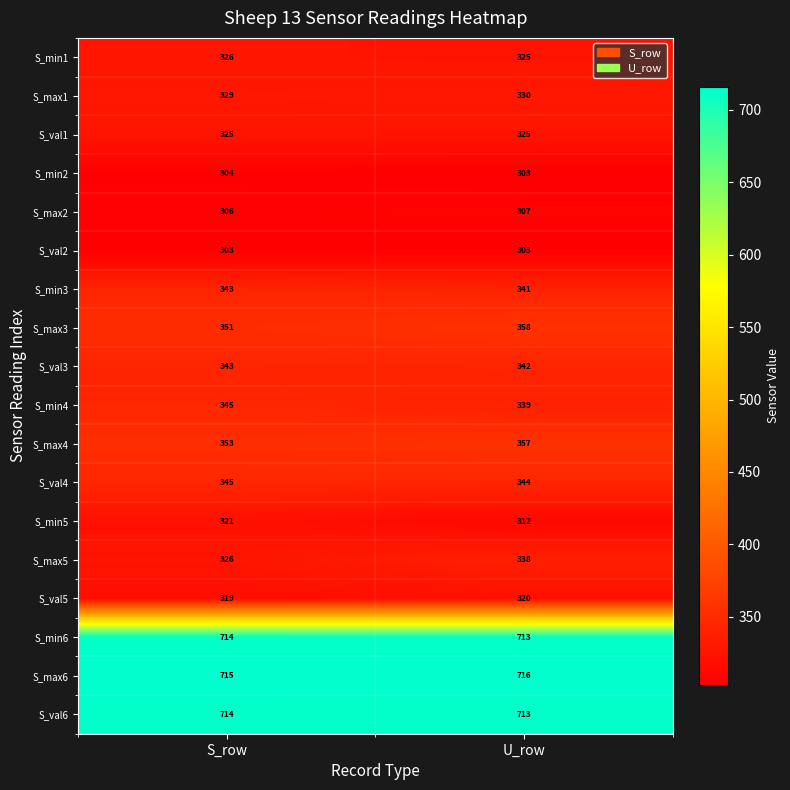

What is the approximate value of S_max2 at U_row?

307